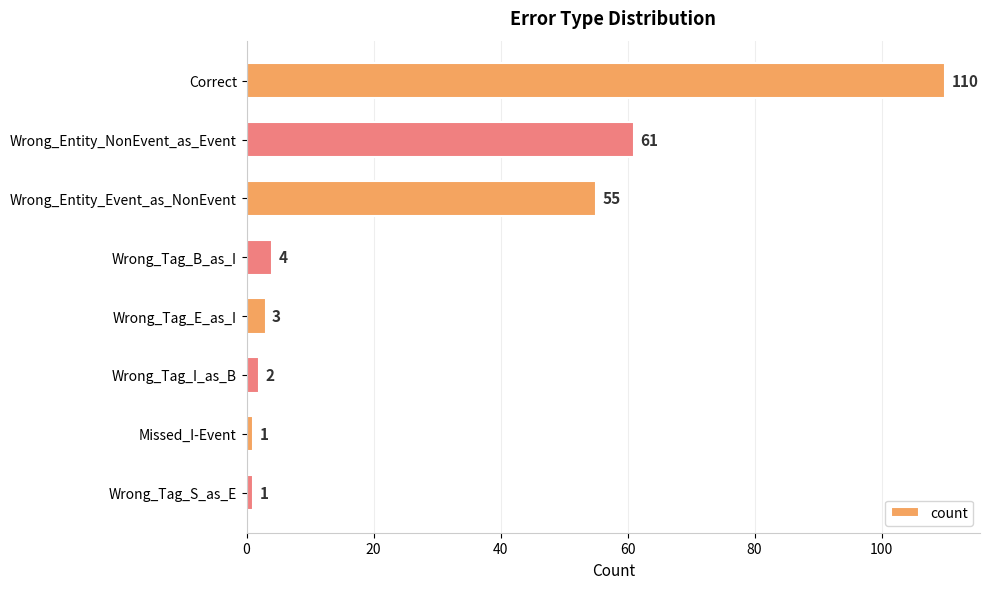

What is the label of the 6th bar from the bottom?

Wrong_Entity_Event_as_NonEvent